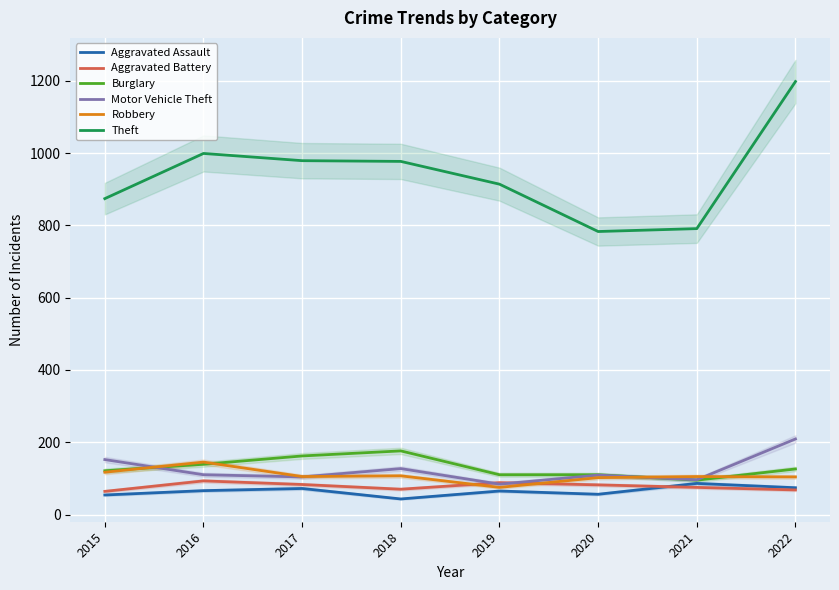

At which label is Aggravated Battery closest to 78?

2021